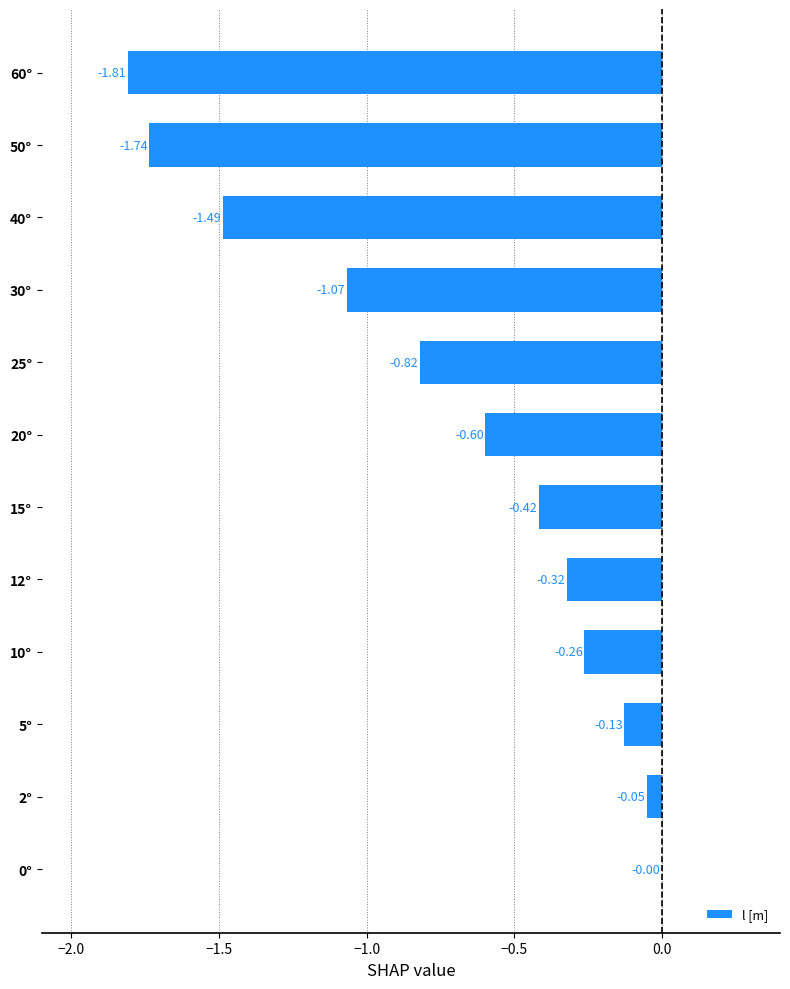

What is the change in value from 2° to 20°?

-0.5